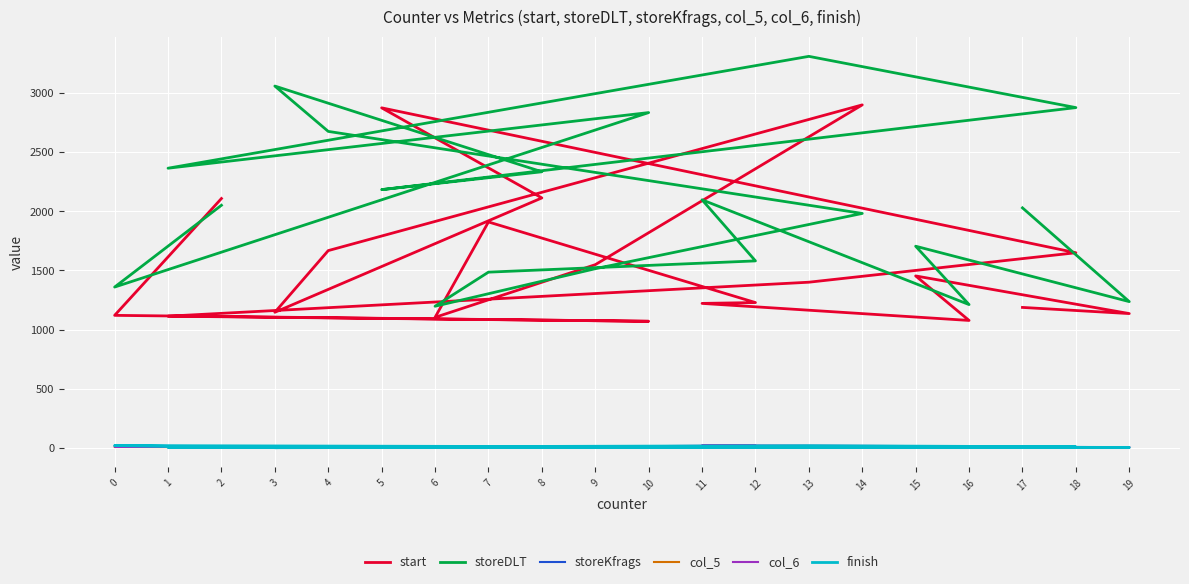

List the series in order of their peak value, highest first.

storeDLT, start, col_6, finish, storeKfrags, col_5